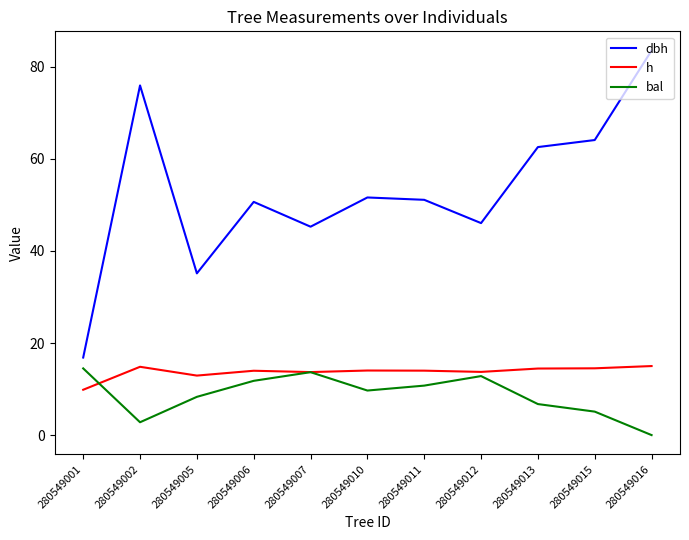

The h series shows 14.0 at 280549006. True or false?

True